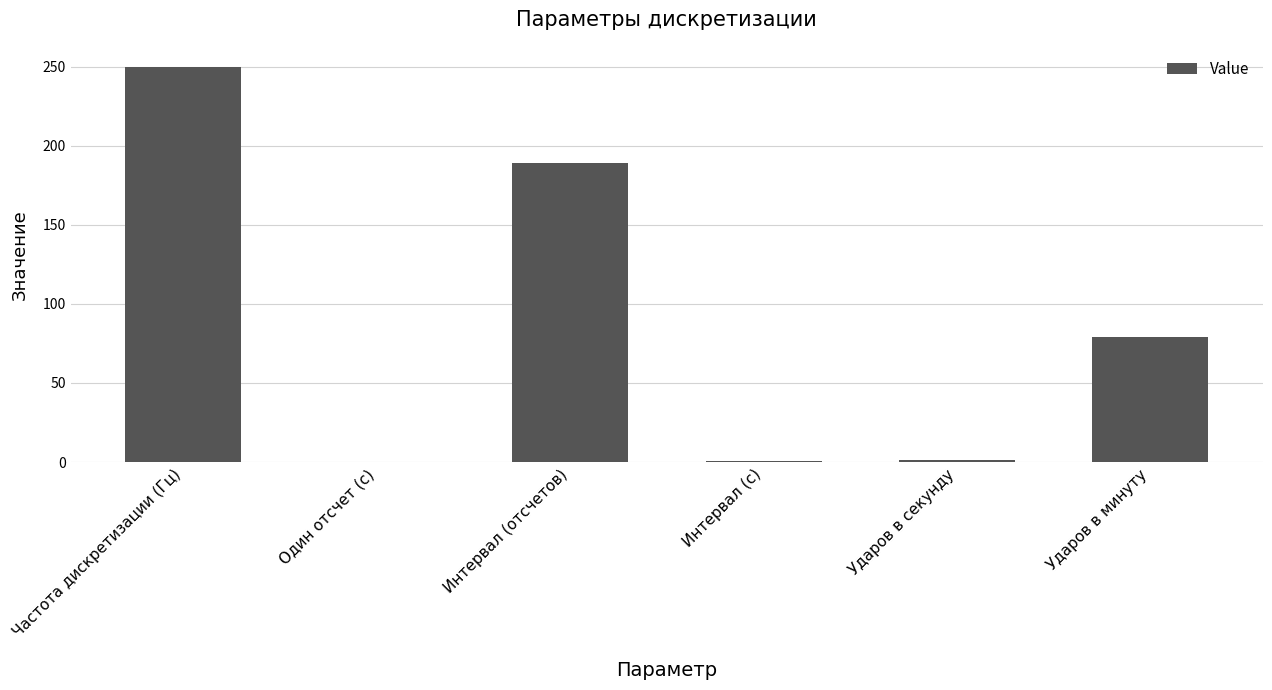

Which has a higher value, Ударов в секунду or Частота дискретизации (Гц)?

Частота дискретизации (Гц)